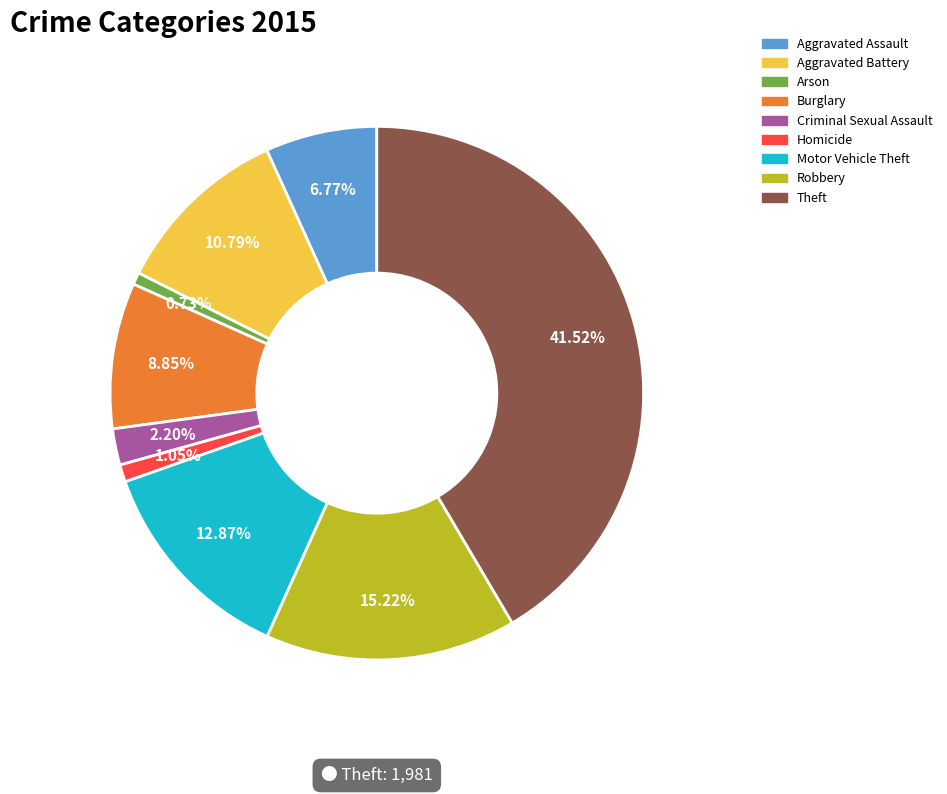

How many slices are in this pie chart?

9